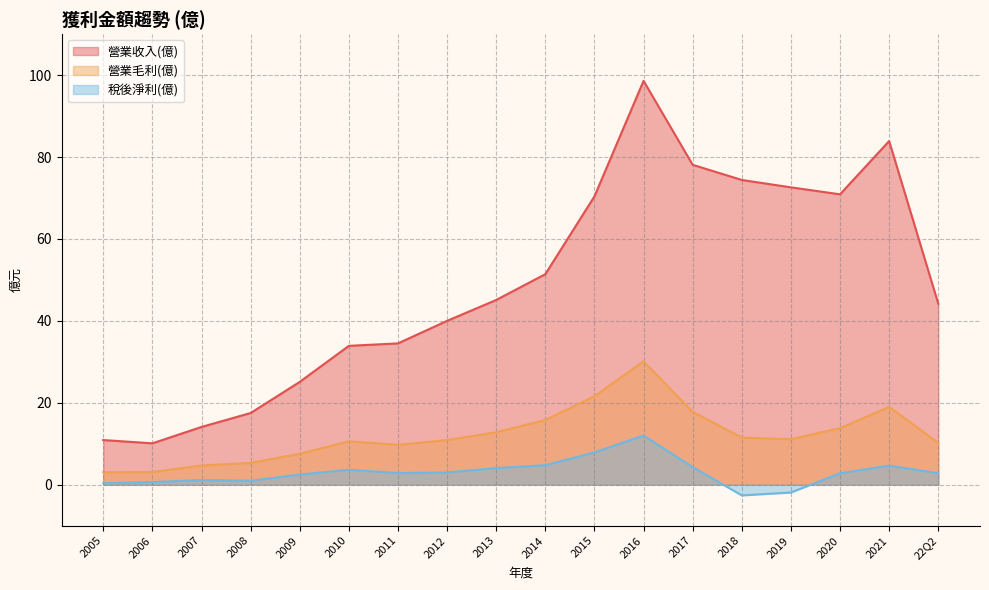

True or false: 營業毛利(億) and 稅後淨利(億) cross at least once.

False